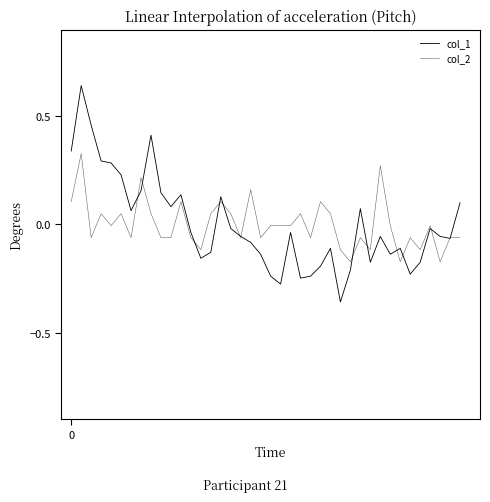

Reading left to right, extract all data points from this chart.

col_1: 0.3	0.6	0.5	0.3	0.3	0.2	0.1	0.2	0.4	0.1	0.1	0.1	-0.0	-0.2	-0.1	0.1	-0.0	-0.1	-0.1	-0.1	-0.2	-0.3	-0.0	-0.2	-0.2	-0.2	-0.1	-0.4	-0.2	0.1	-0.2	-0.1	-0.1	-0.1	-0.2	-0.2	-0.0	-0.1	-0.1	0.1
col_2: 0.1	0.3	-0.1	0.0	-0.0	0.0	-0.1	0.2	0.0	-0.1	-0.1	0.1	-0.1	-0.1	0.0	0.1	0.0	-0.1	0.2	-0.1	-0.0	-0.0	-0.0	0.0	-0.1	0.1	0.0	-0.1	-0.2	-0.1	-0.1	0.3	-0.0	-0.2	-0.1	-0.1	-0.0	-0.2	-0.1	-0.1